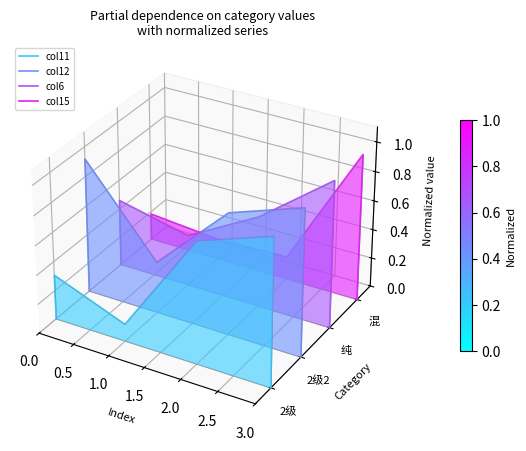

Which series has the largest total across all categories?

col15